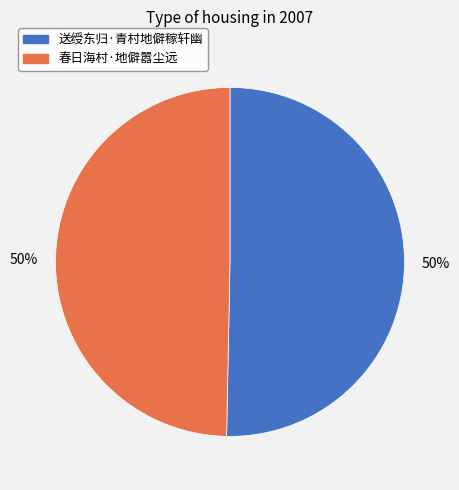

How many segments does this pie chart have?

2